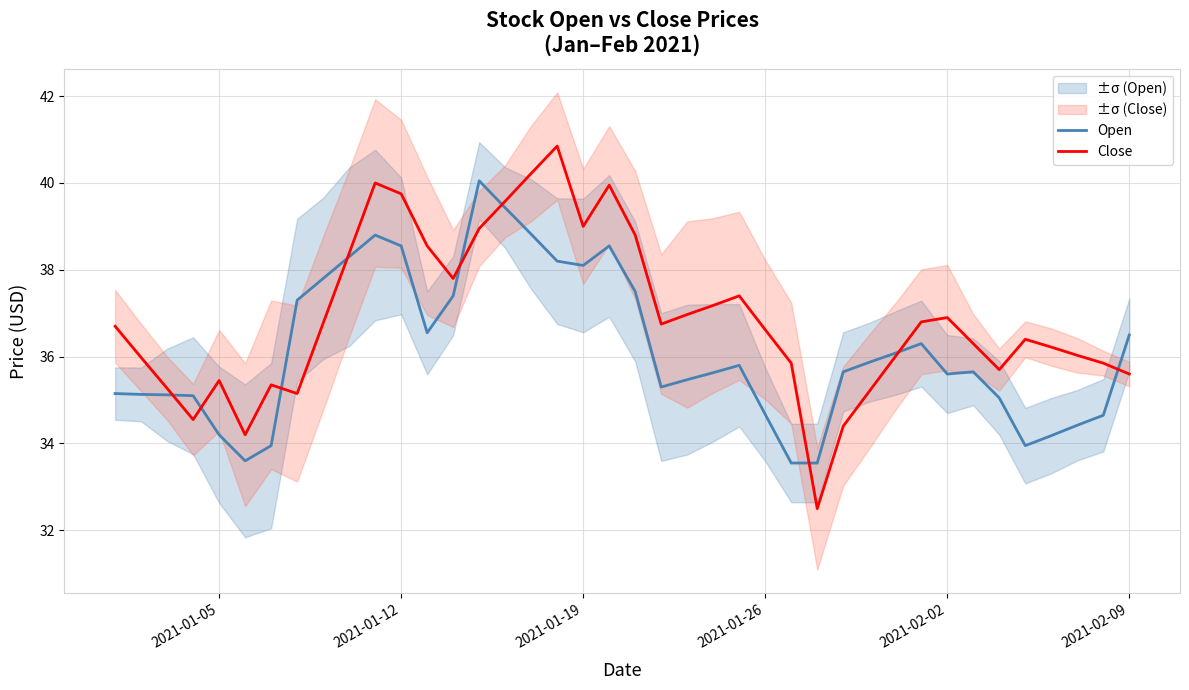

How many times do Close and Open cross each other?

9